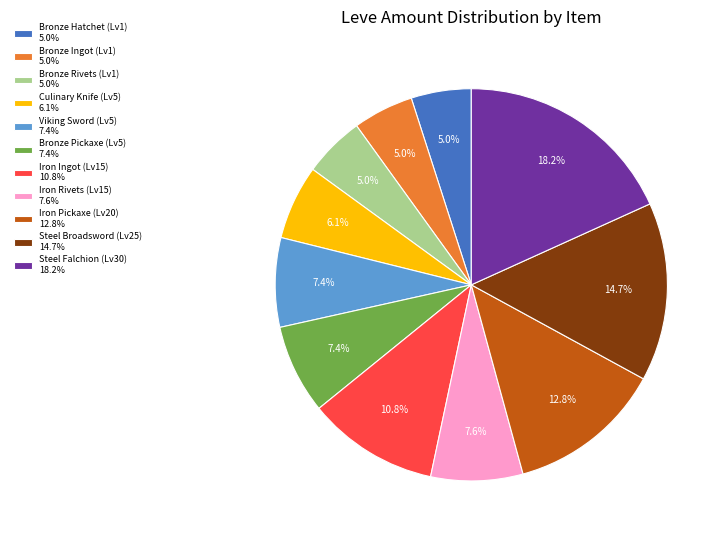

Which slice is the largest?

Steel Falchion (Lv30) 18.2%